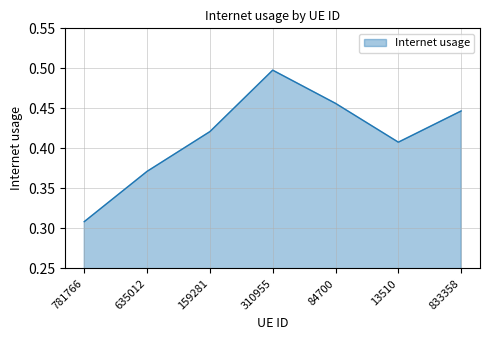

True or false: the data has more than 0 interior local peaks.

True